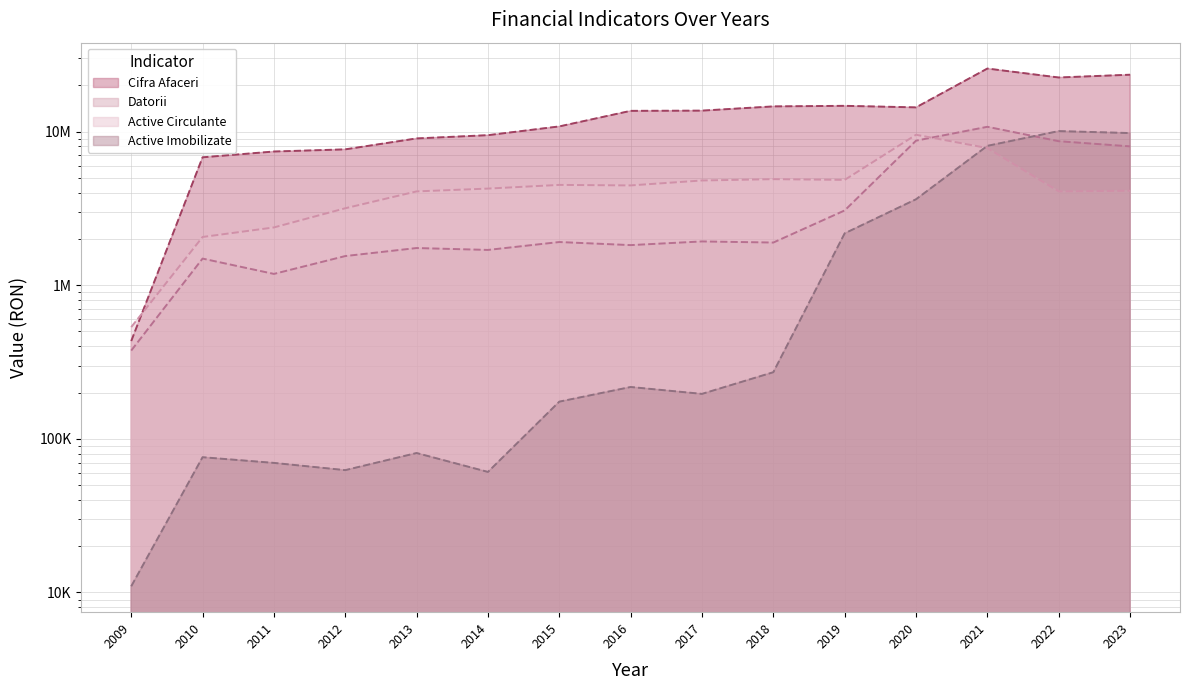

In Datorii, how many points are higher than both neighbors (excluding endpoints)?

5